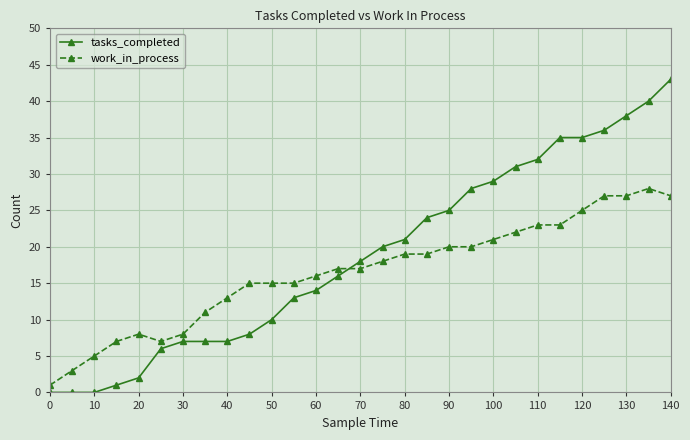

What is the maximum value shown in the chart?

43